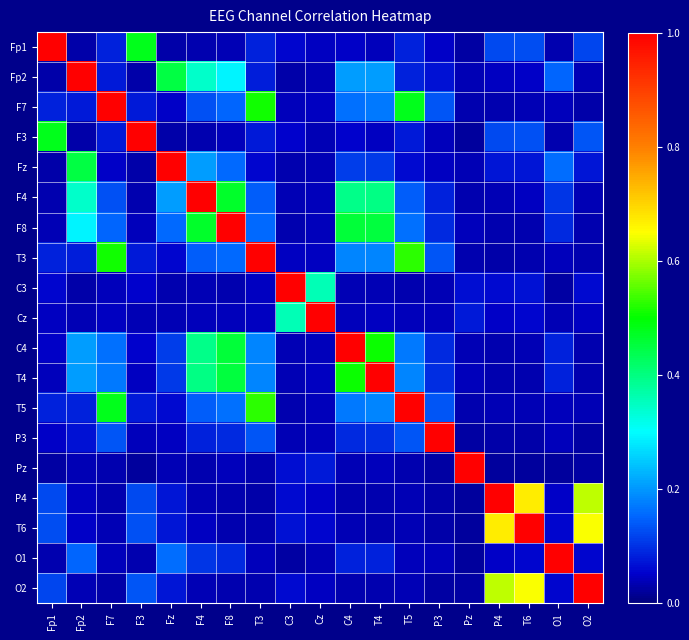

Which series has the largest total across all categories?

F8